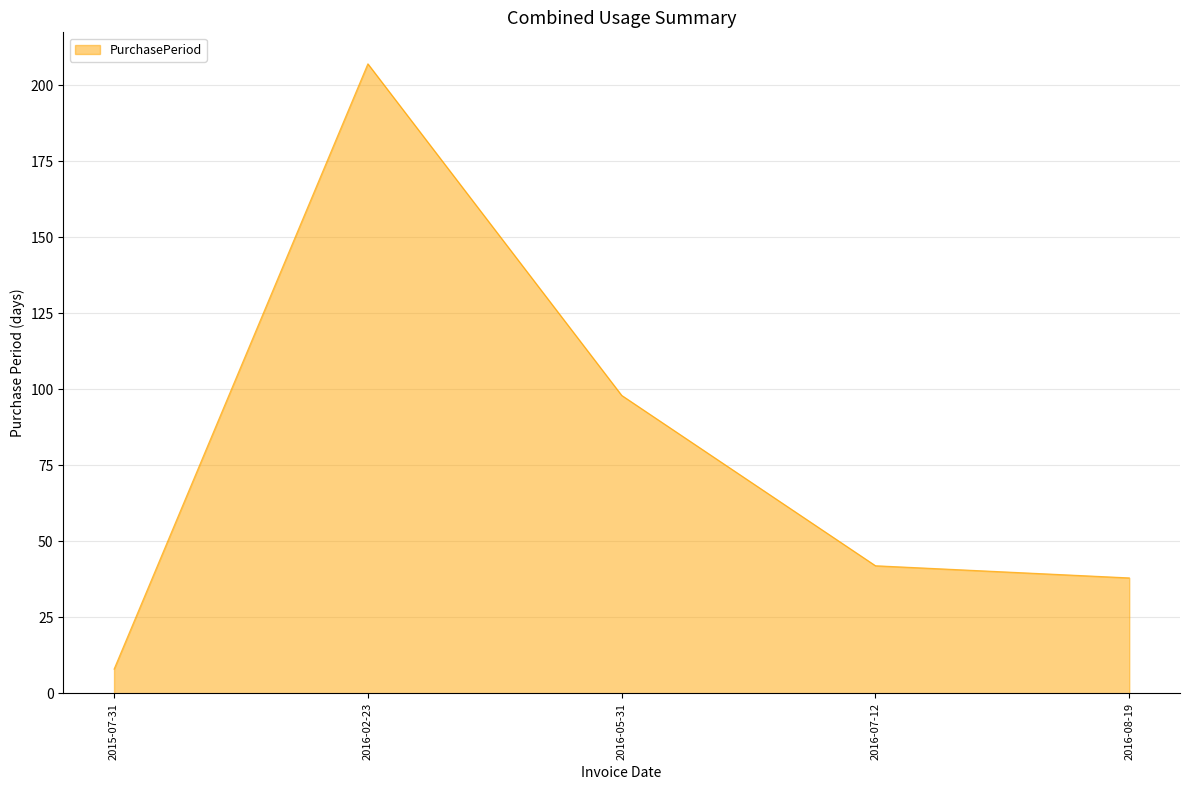

What is the sum of all values?

393